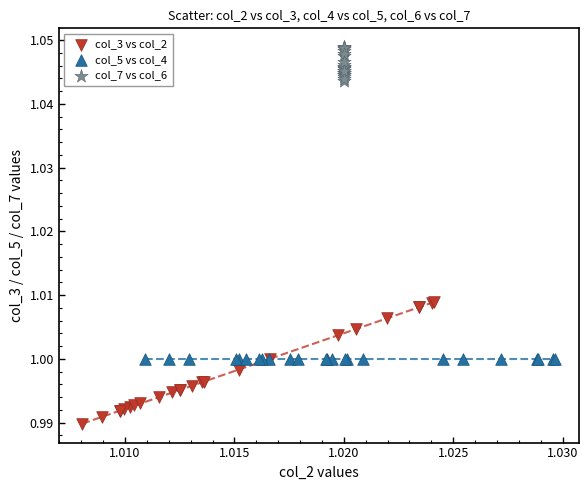

Which series contains the lowest Y value?

col_3 vs col_2